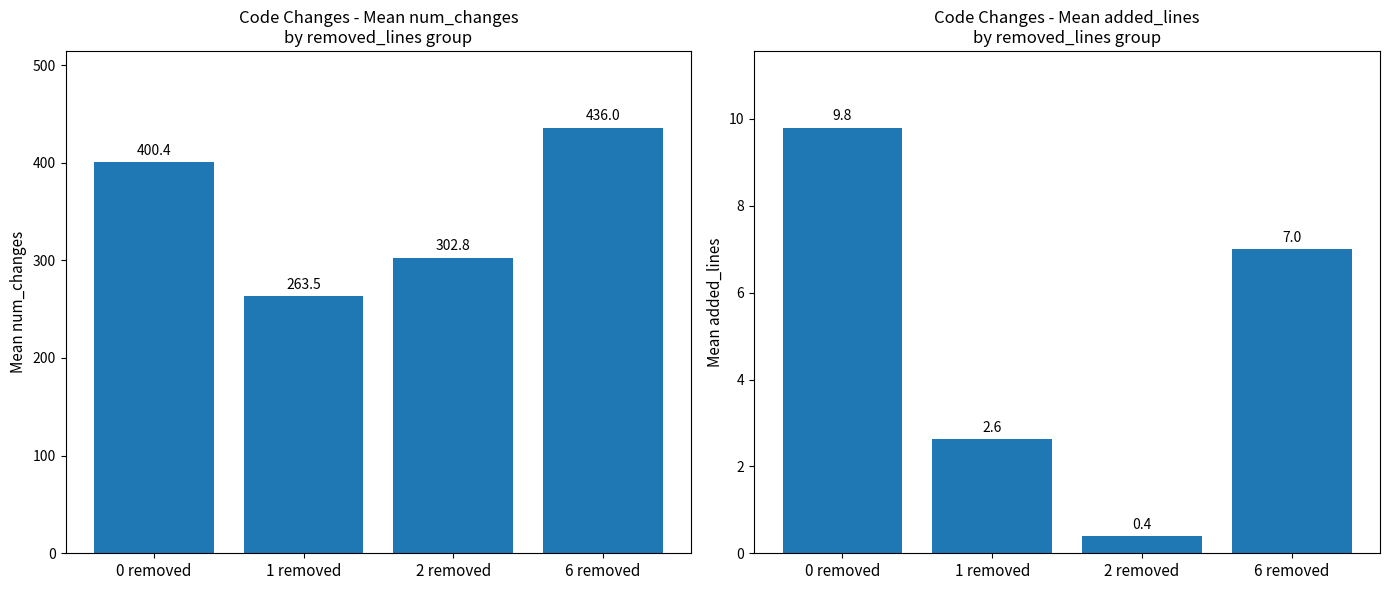

List the series in order of their overall mean, lowest first.

added_lines, num_changes